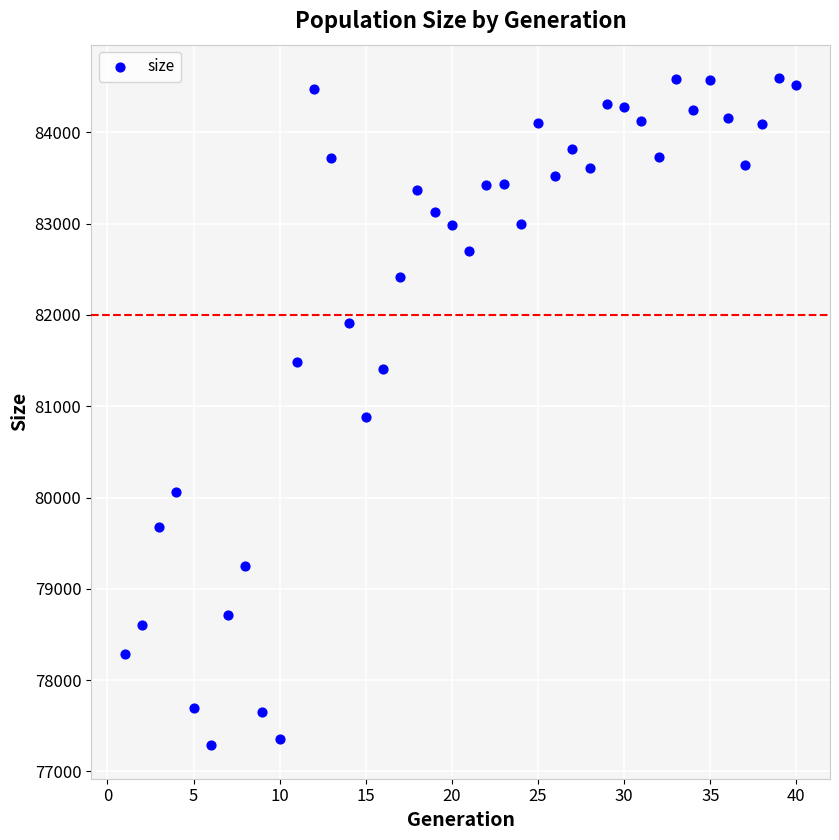

What is the range of Y values (max minus min)?

7310